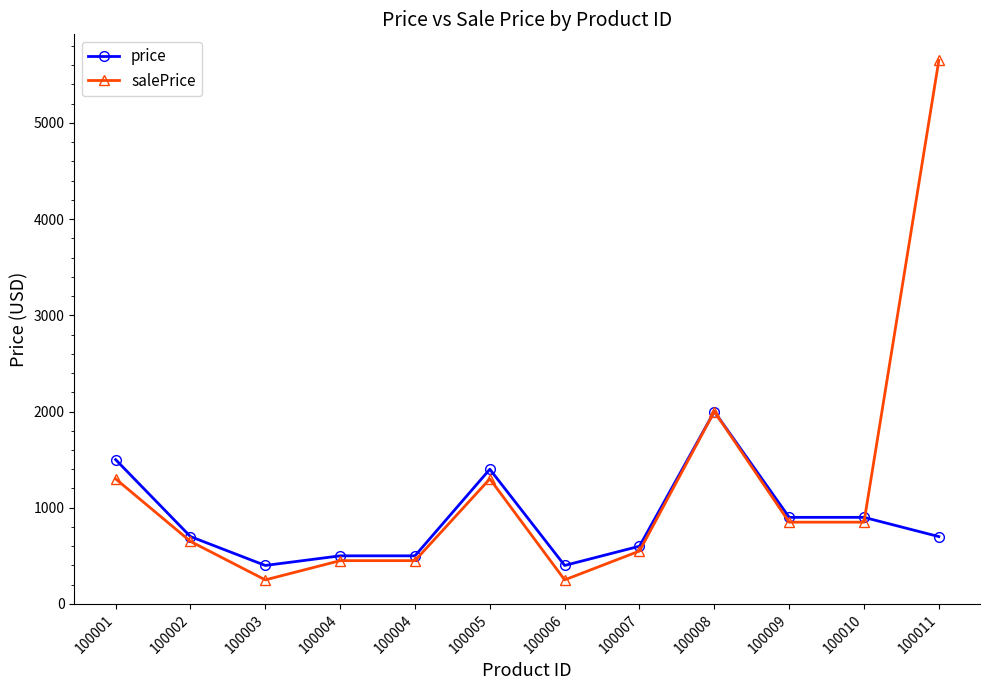

Where is price nearest to the value 1199?

100005